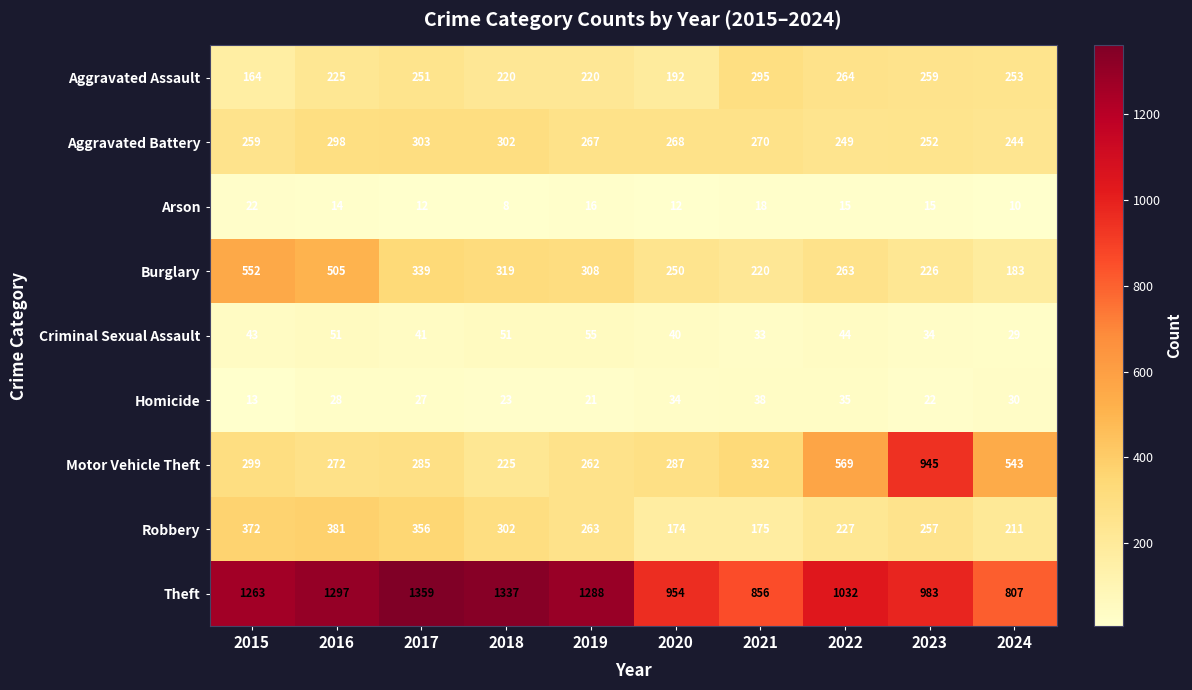

What is the smallest value displayed?

8